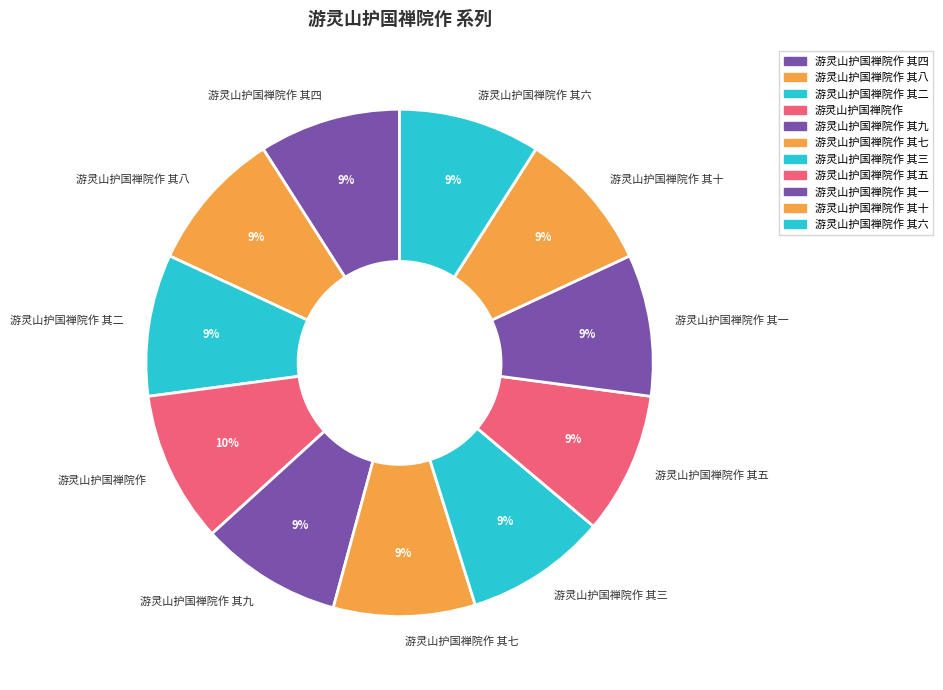

How many segments does this pie chart have?

11